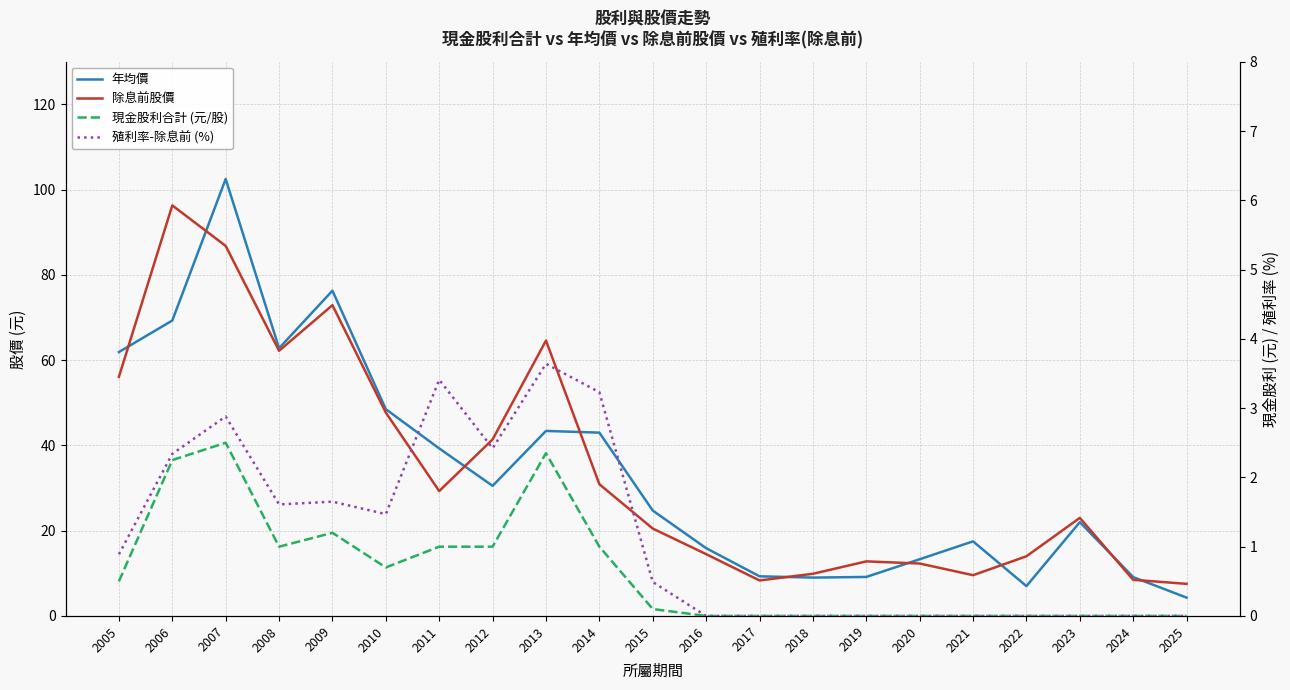

What is the total value across all series at 2020?

25.6